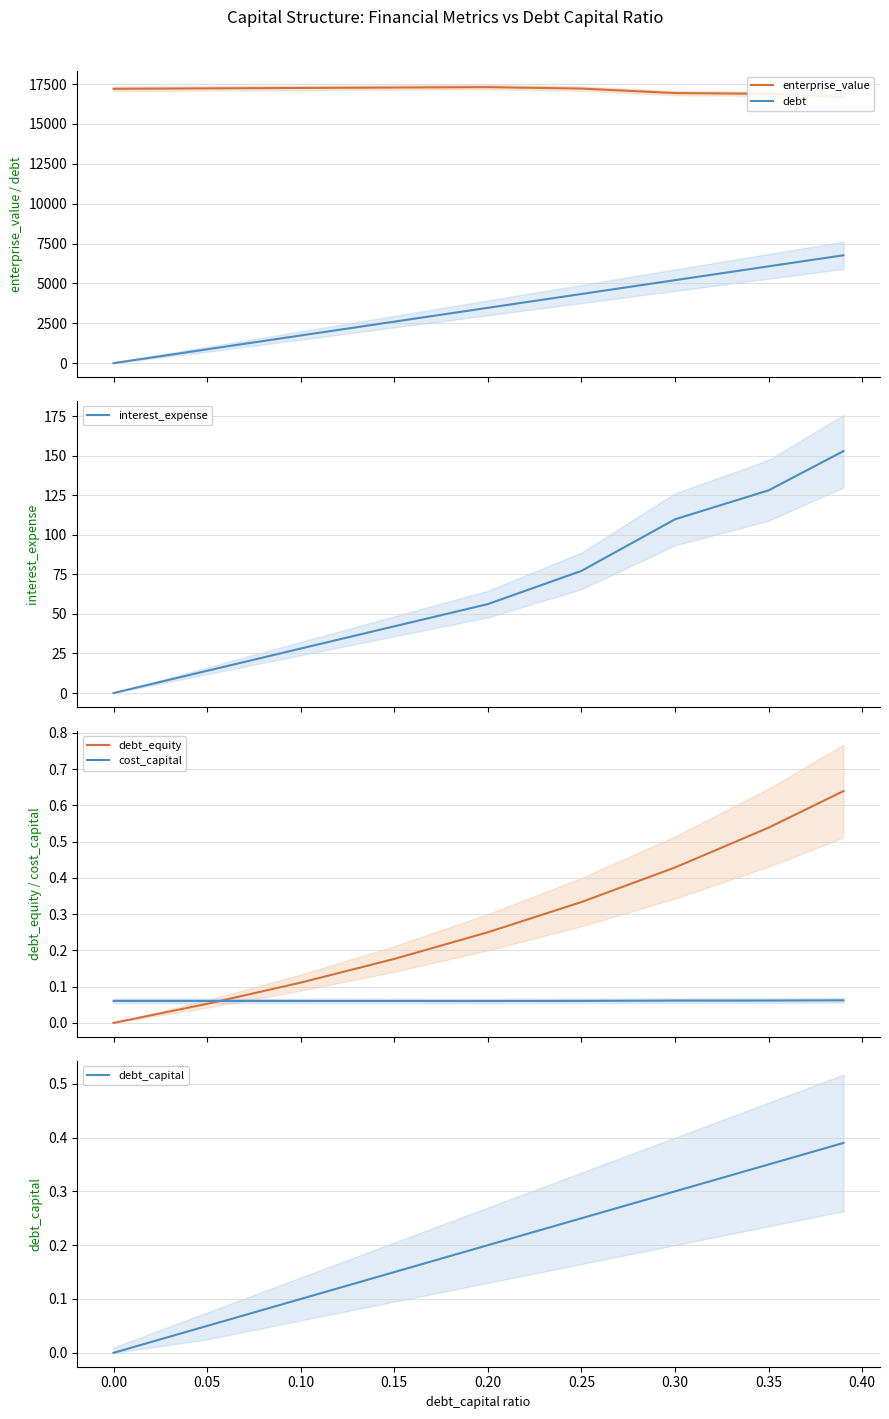

Count the cost_capital values in the range 0 to 1.

9